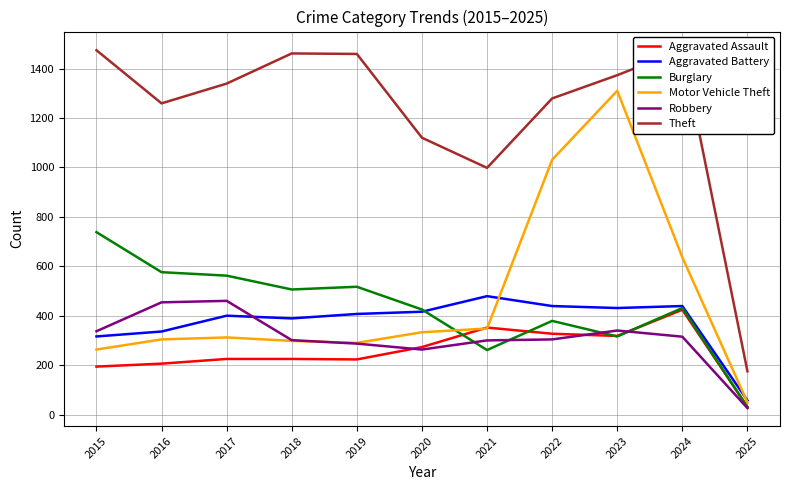

Count the number of categories in the chart.

11